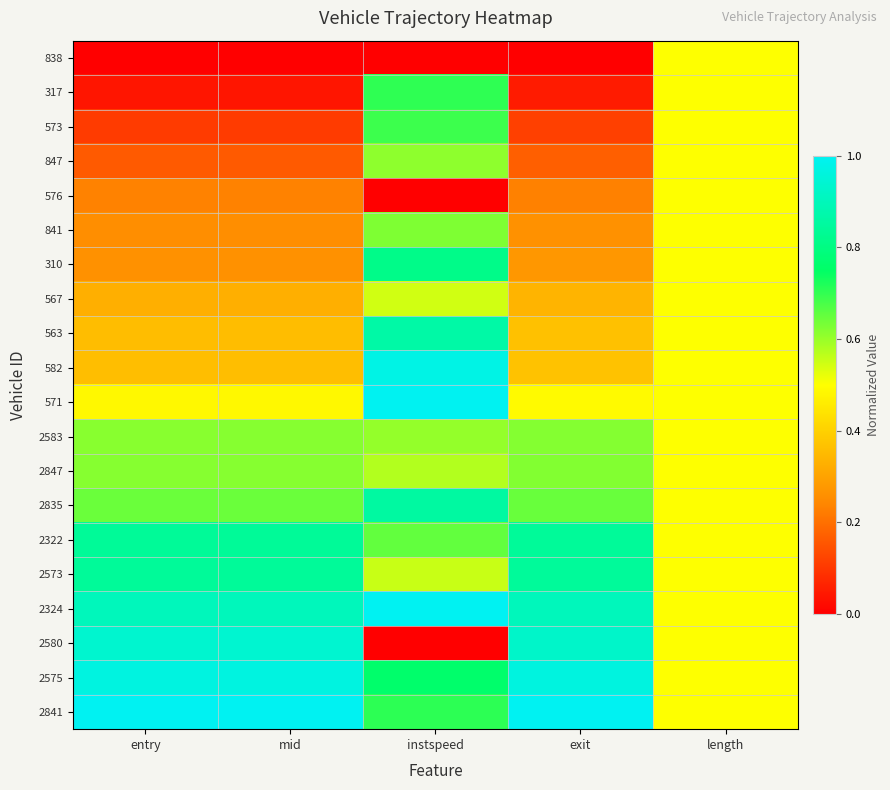

What is the total value across all series at mid?

10.0